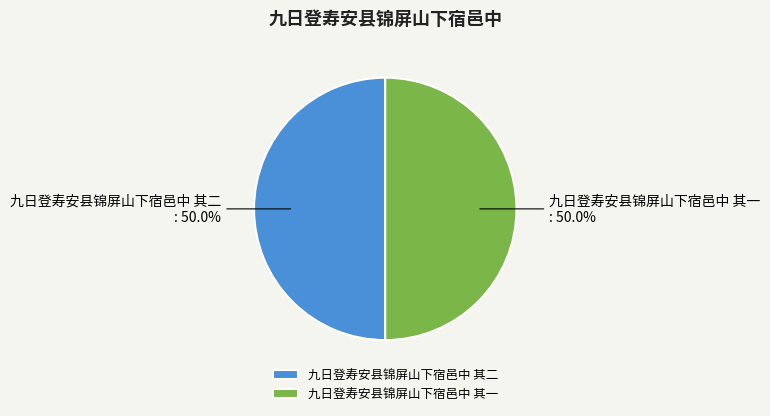

What percentage do 九日登寿安县锦屏山下宿邑中 其二 : 50.0% and 九日登寿安县锦屏山下宿邑中 其一 : 50.0% together represent?

100.0%